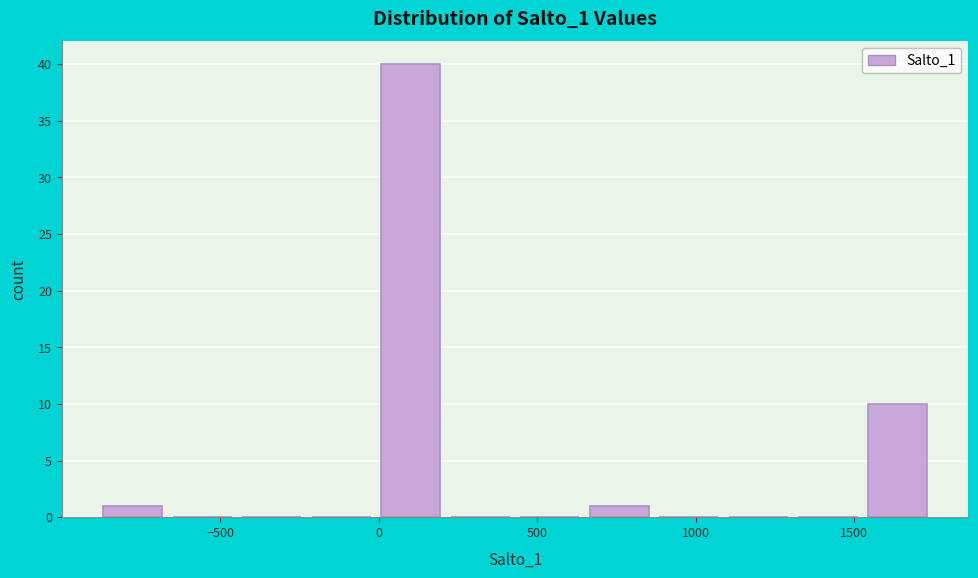

Reading left to right, transcribe this chart: for each bar, give the range it covers on the x-axis and its height. Neither the bar edges nor the heights are printed on the chart, so give them approximately, as read against the axes.

-900 to -650: 1
-650 to -450: 0
-450 to -250: 0
-250 to 0: 0
0 to 200: 40
200 to 450: 0
450 to 650: 0
650 to 850: 1
850 to 1100: 0
1100 to 1300: 0
1300 to 1550: 0
1550 to 1750: 10